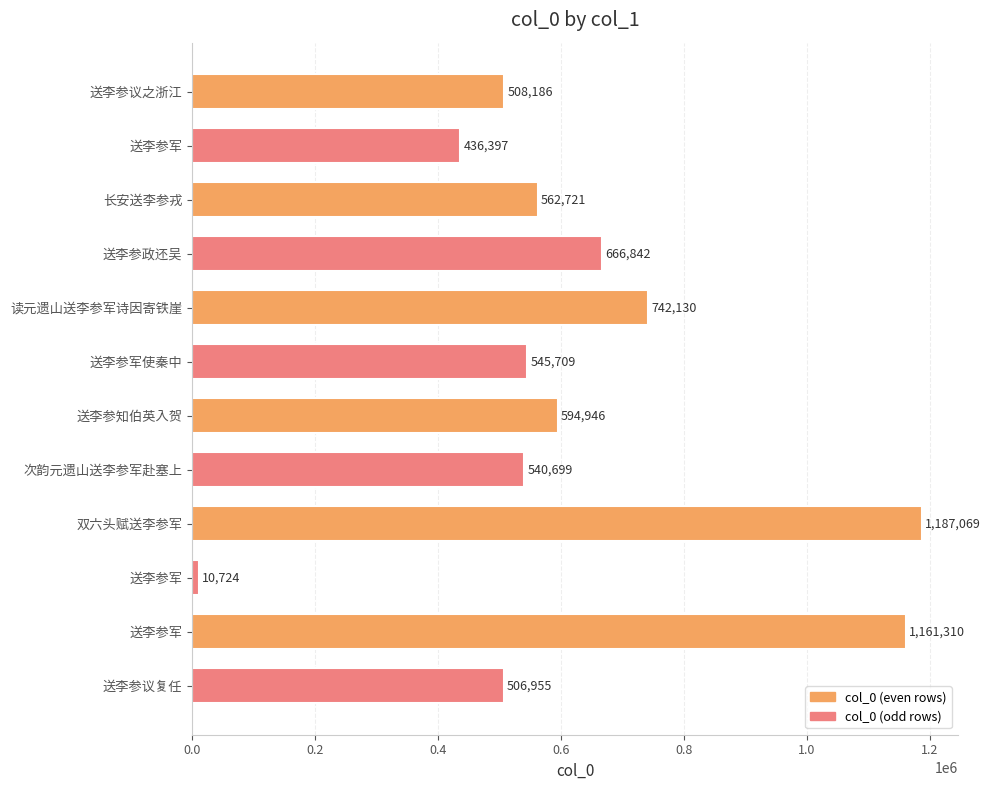

What is the minimum value shown in the chart?

10724